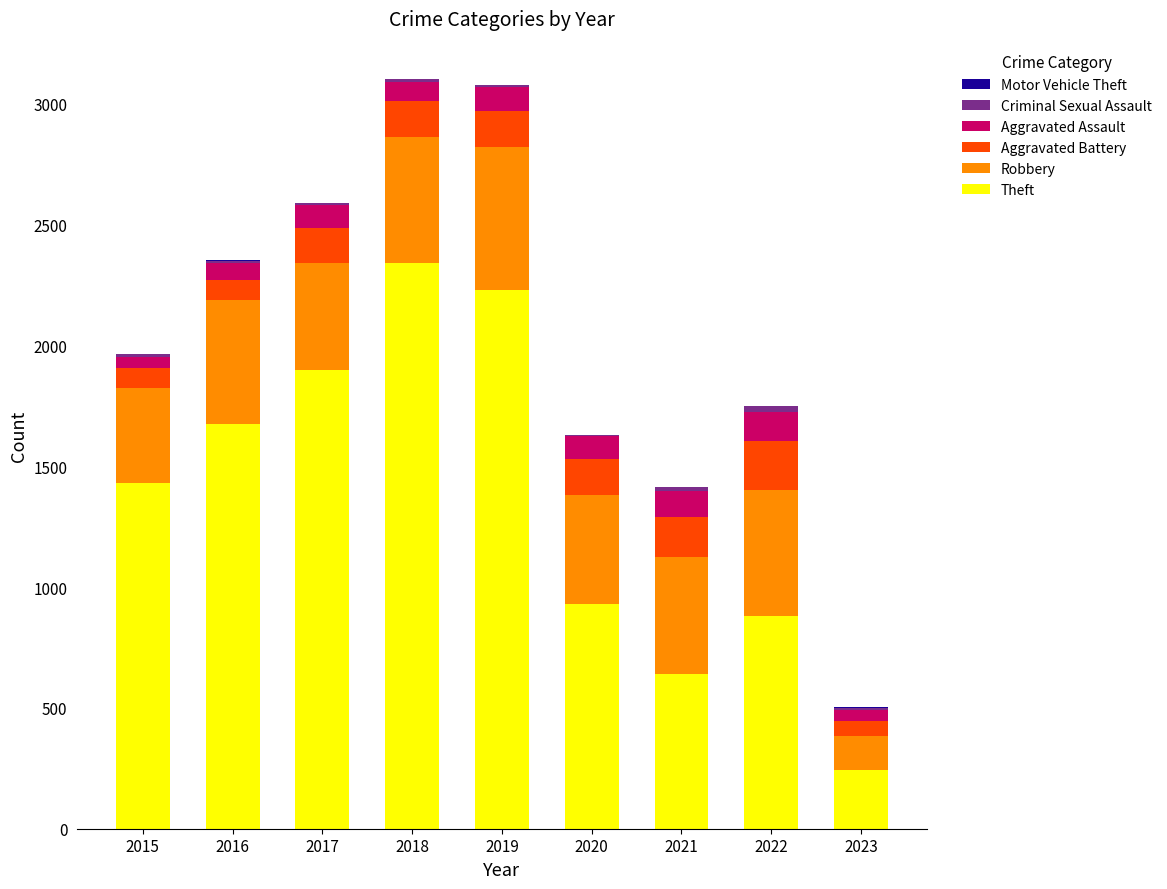

What is the sum of all Theft values?

12268